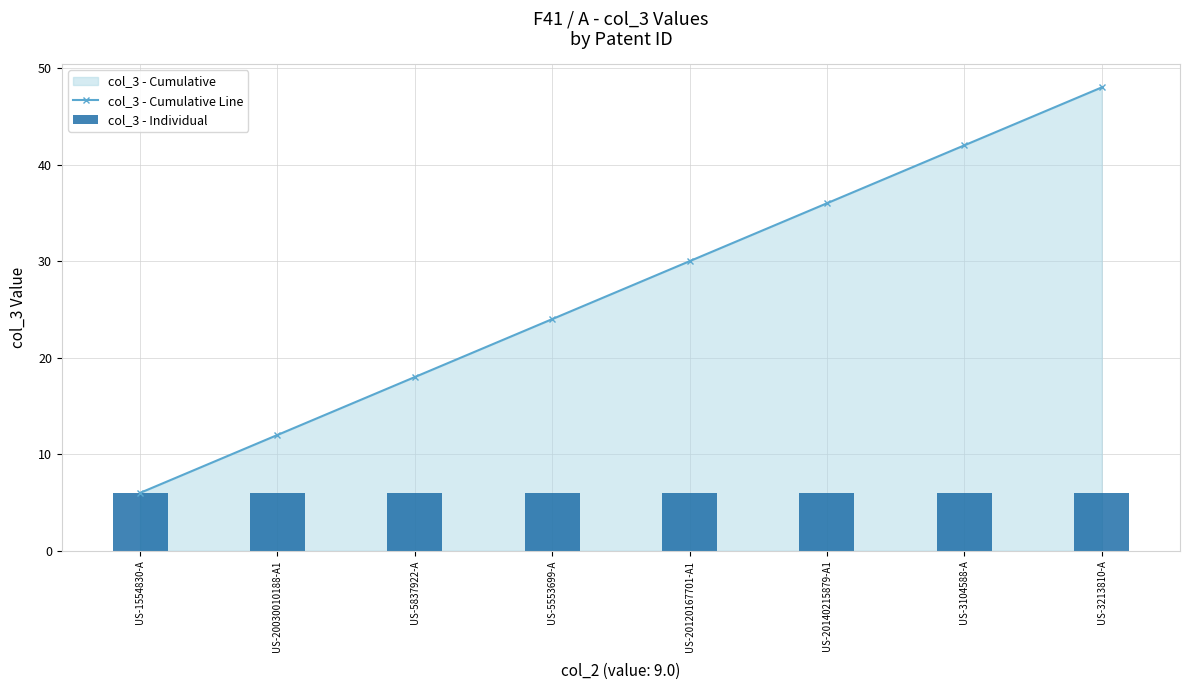

Is it true that col_3 - Individual equals 10 at US-1554830-A?

False